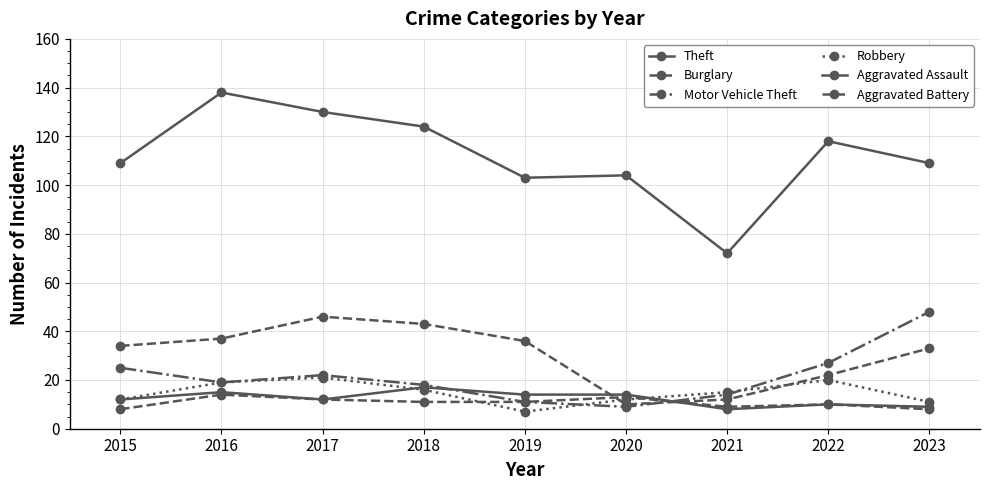

Reading left to right, list all the values displayed in this chart.

Theft: 2015=109	2016=138	2017=130	2018=124	2019=103	2020=104	2021=72	2022=118	2023=109
Burglary: 2015=34	2016=37	2017=46	2018=43	2019=36	2020=10	2021=12	2022=22	2023=33
Motor Vehicle Theft: 2015=25	2016=19	2017=22	2018=18	2019=11	2020=9	2021=14	2022=27	2023=48
Robbery: 2015=12	2016=19	2017=21	2018=16	2019=7	2020=12	2021=15	2022=20	2023=11
Aggravated Assault: 2015=12	2016=15	2017=12	2018=17	2019=14	2020=14	2021=8	2022=10	2023=9
Aggravated Battery: 2015=8	2016=14	2017=12	2018=11	2019=11	2020=13	2021=9	2022=10	2023=8